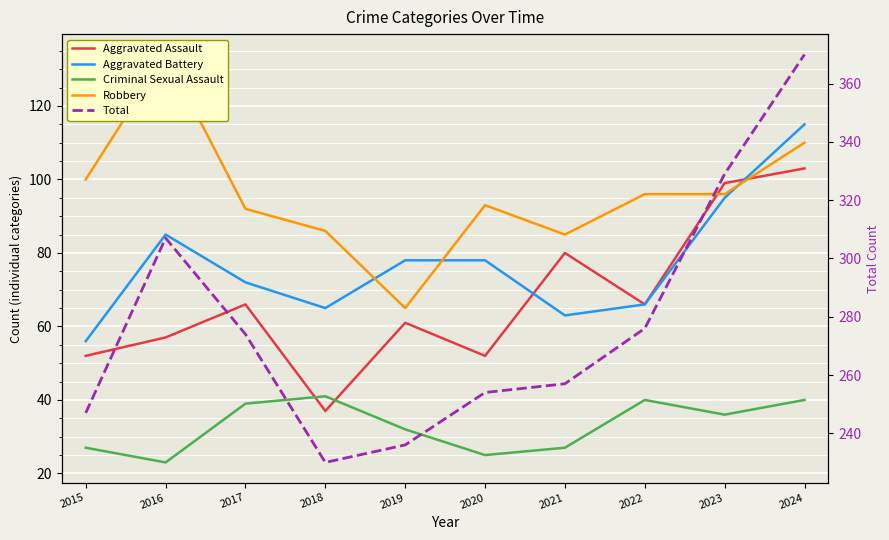

Which label corresponds to the largest value in the chart?

2024